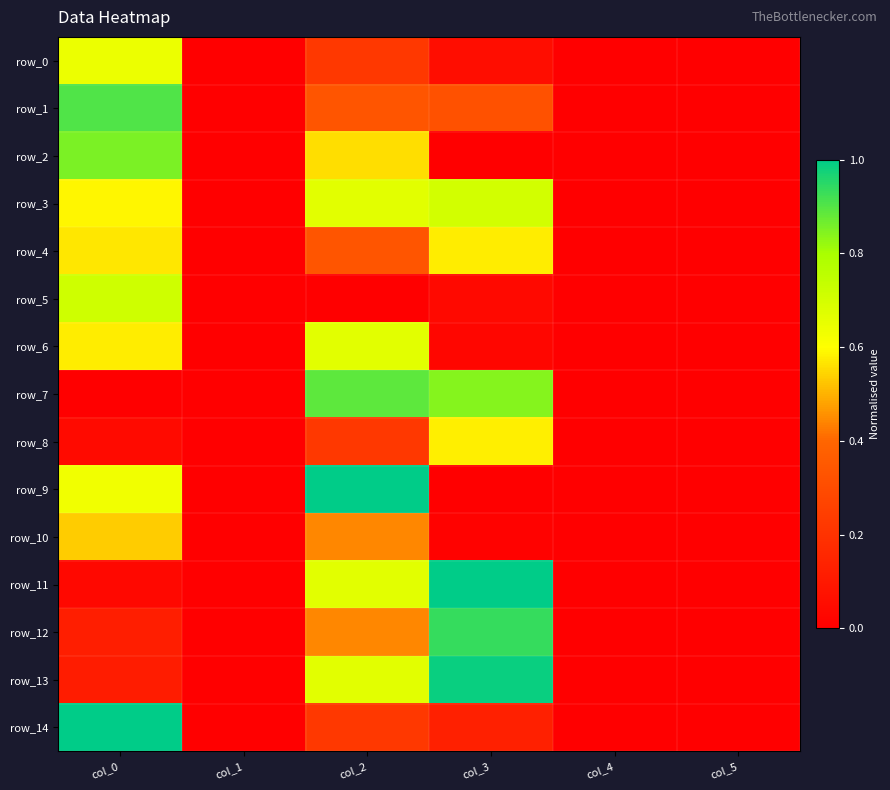

Reading left to right, extract all data points from this chart.

row_0: 0.6	0.0	0.2	0.1	0.0	0.0
row_1: 0.9	0.0	0.3	0.3	0.0	0.0
row_2: 0.9	0.0	0.6	0.0	0.0	0.0
row_3: 0.6	0.0	0.7	0.7	0.0	0.0
row_4: 0.6	0.0	0.3	0.6	0.0	0.0
row_5: 0.7	0.0	0.0	0.0	0.0	0.0
row_6: 0.6	0.0	0.7	0.0	0.0	0.0
row_7: 0.0	0.0	0.9	0.8	0.0	0.0
row_8: 0.0	0.0	0.2	0.6	0.0	0.0
row_9: 0.6	0.0	1.0	0.0	0.0	0.0
row_10: 0.5	0.0	0.4	0.0	0.0	0.0
row_11: 0.0	0.0	0.7	1.0	0.0	0.0
row_12: 0.1	0.0	0.4	0.9	0.0	0.0
row_13: 0.1	0.0	0.7	1.0	0.0	0.0
row_14: 1.0	0.0	0.2	0.1	0.0	0.0